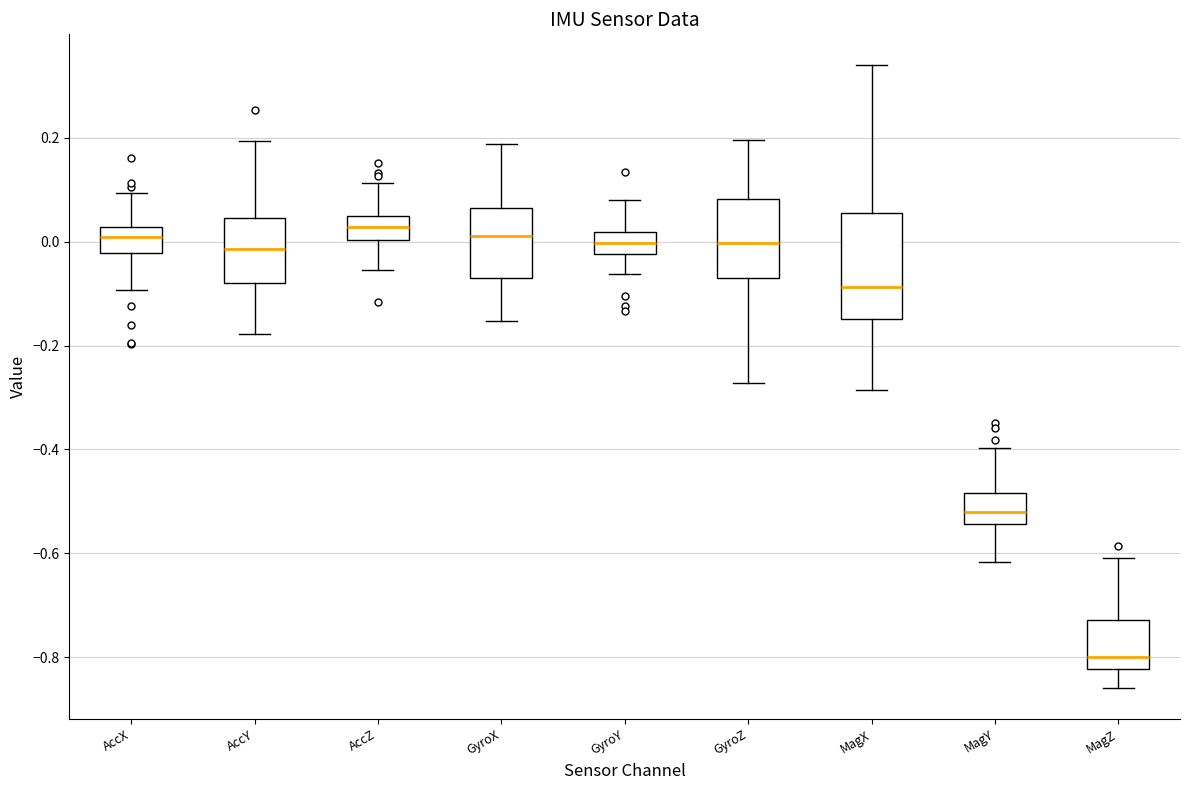

Where does the median line of the box for GyroY sit on the y-axis? The values are not printed on the chart, so give them approximately, as read against the axis.

0.00